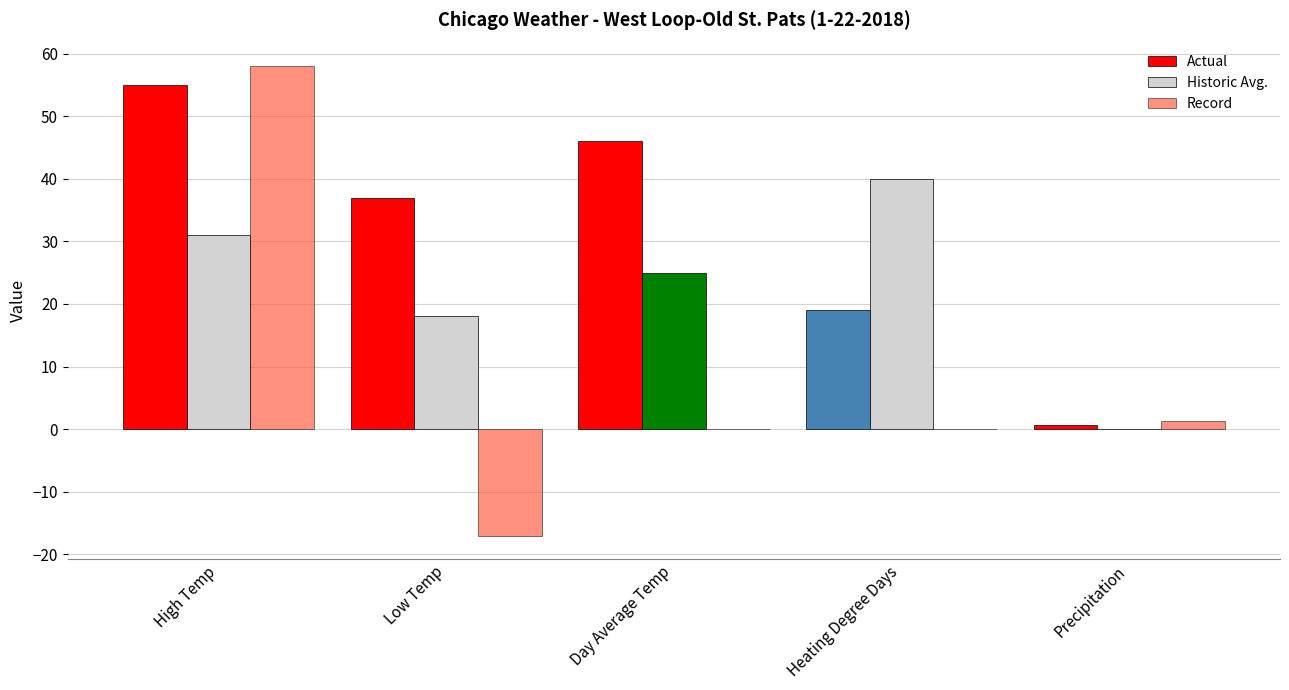

What is the sum of the Record values at High Temp and Precipitation?

59.3